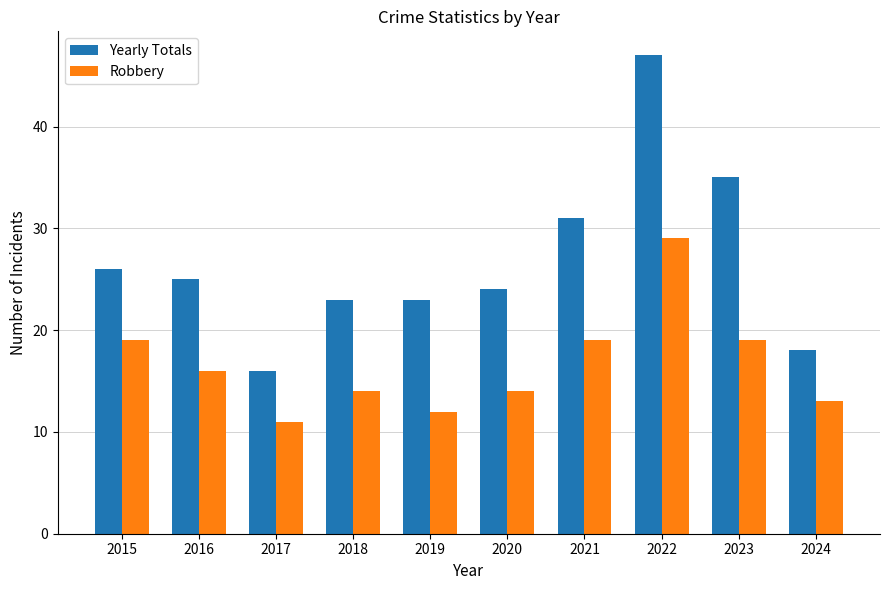

Reading left to right, list all the values displayed in this chart.

Yearly Totals: 2015=26	2016=25	2017=16	2018=23	2019=23	2020=24	2021=31	2022=47	2023=35	2024=18
Robbery: 2015=19	2016=16	2017=11	2018=14	2019=12	2020=14	2021=19	2022=29	2023=19	2024=13